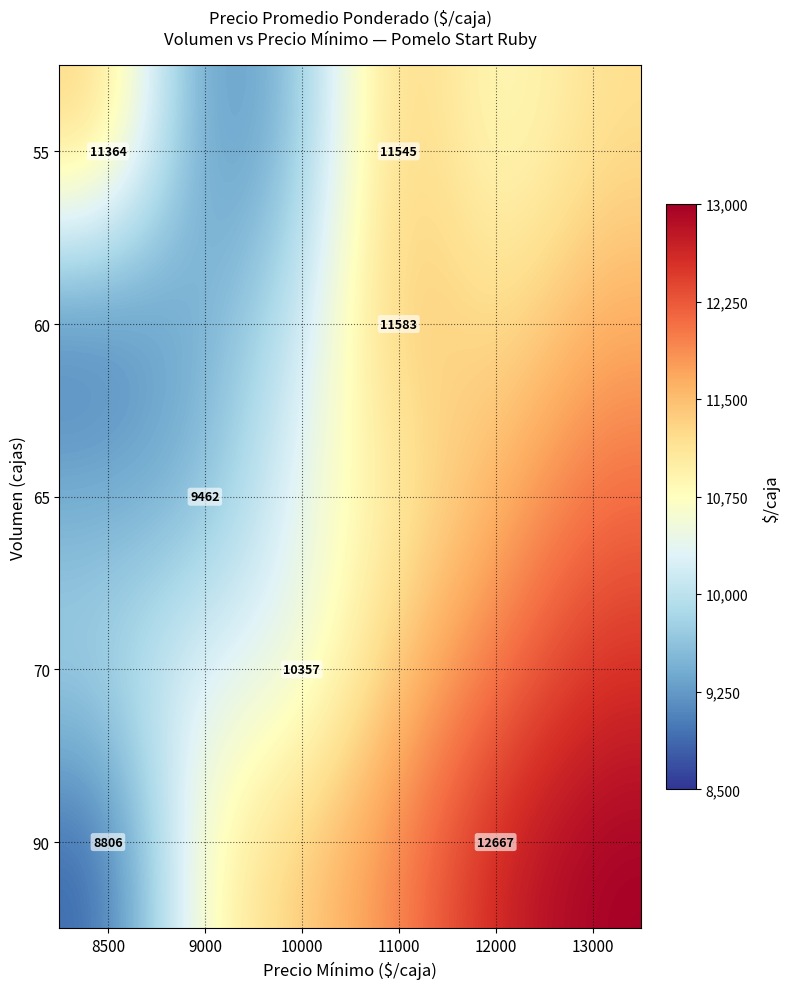

Which category has the lowest value across all series?

8500